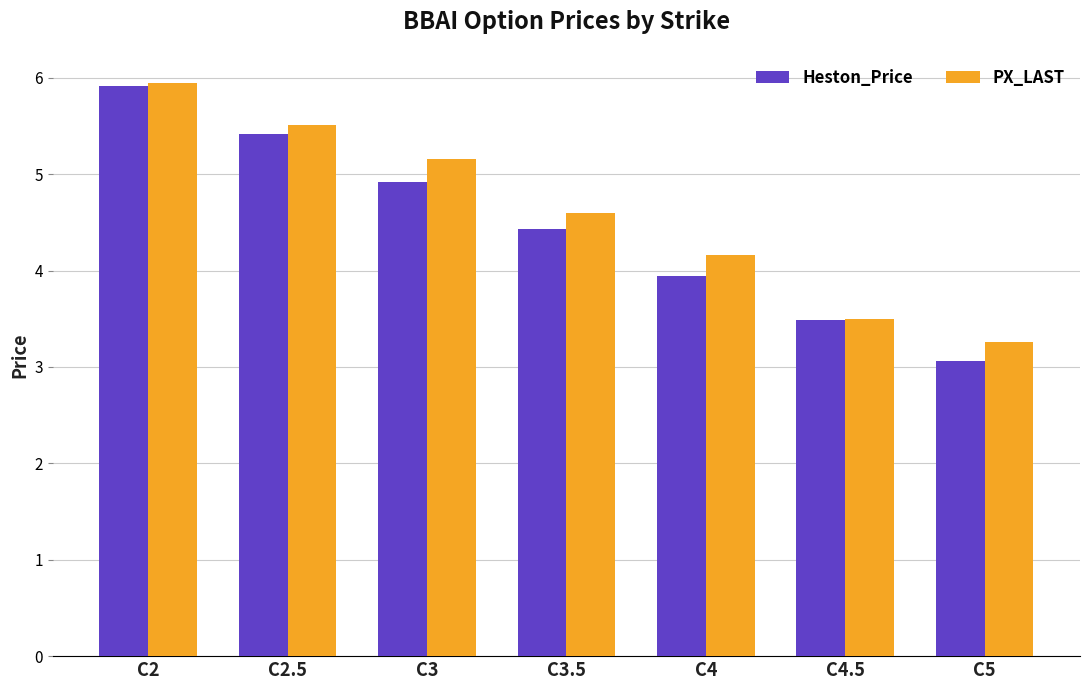

What is the maximum value for Heston_Price?

5.9